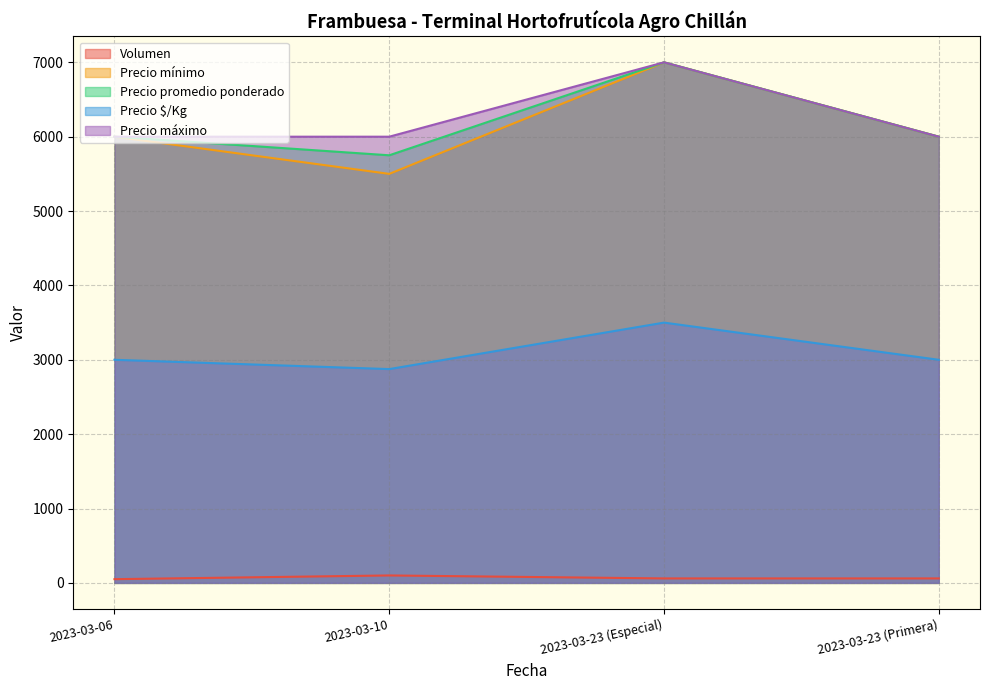

Reading left to right, extract all data points from this chart.

Volumen: 50	100	60	60
Precio mínimo: 6000	5500	7000	6000
Precio promedio ponderado: 6000	5750	7000	6000
Precio $/Kg: 3000	2875	3500	3000
Precio máximo: 6000	6000	7000	6000